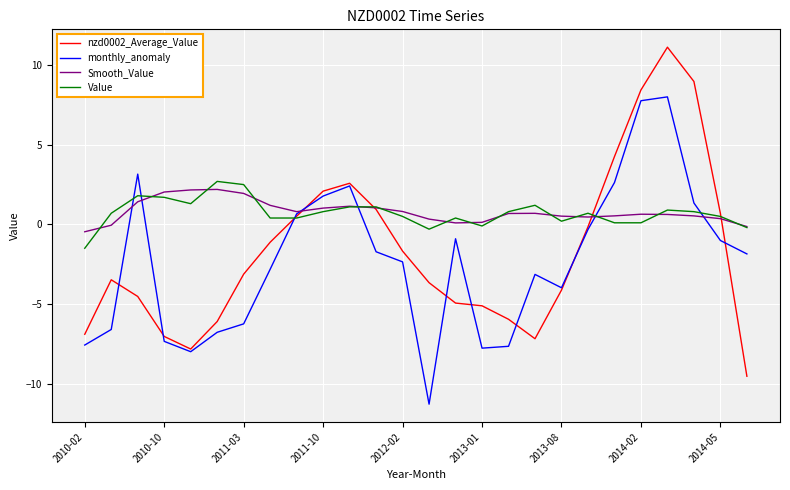

Which series has the widest spread of values?

nzd0002_Average_Value